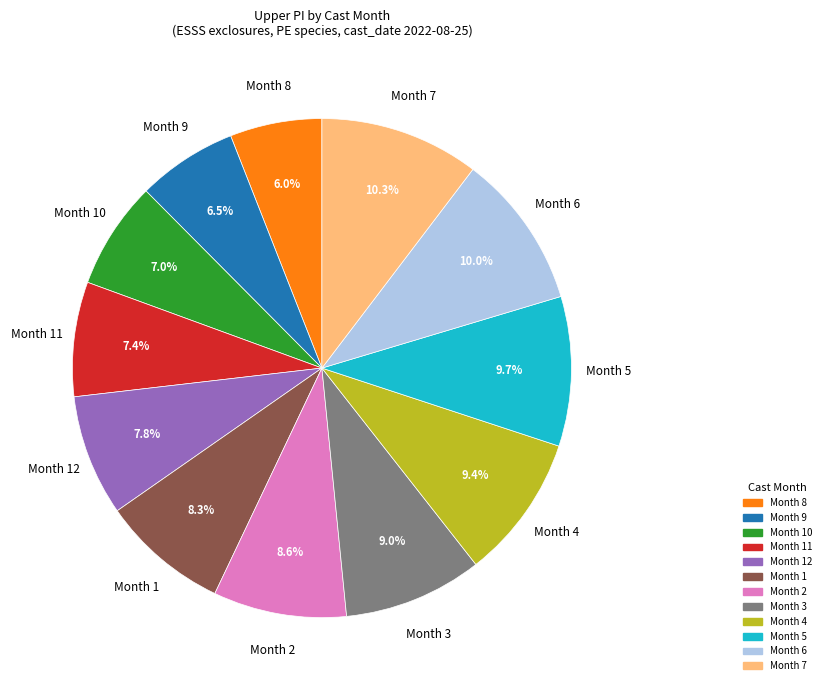

Does any single category account for the majority?

No